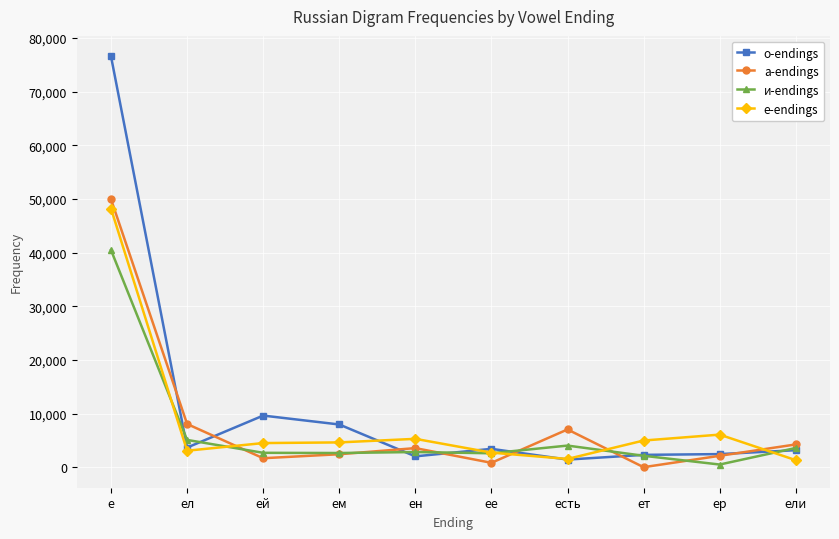

What is the sum of the а-endings values at е and есть?

56961